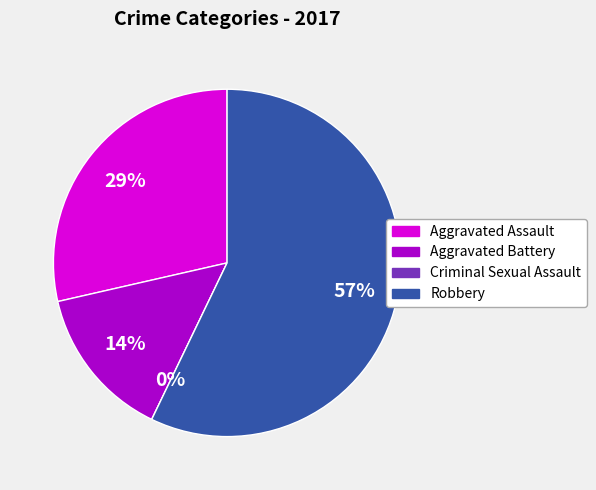

Which category has the biggest portion of the pie?

Robbery